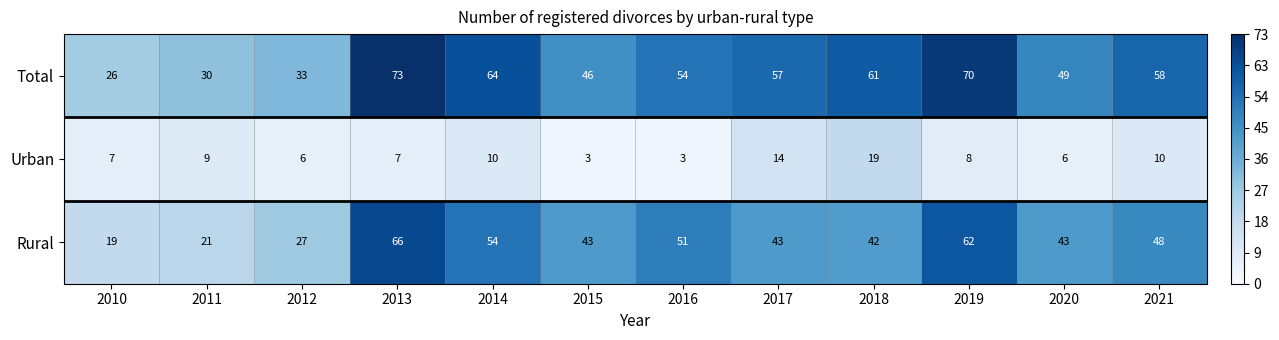

Which label corresponds to the largest value in the chart?

2013